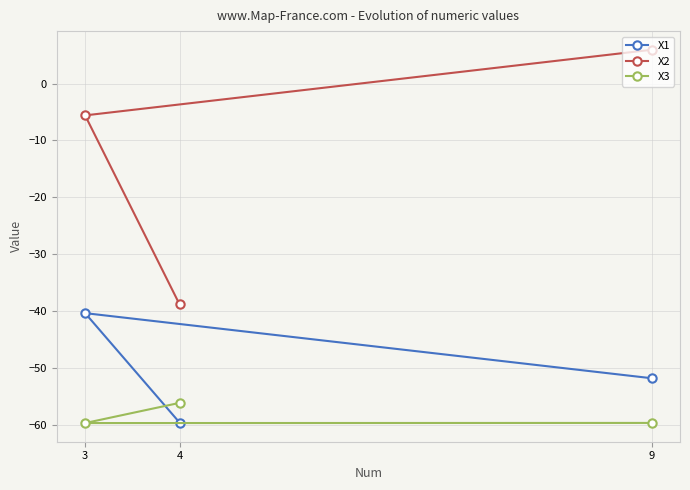

What is the difference between the maximum and minimum values in the X2 series?

44.7